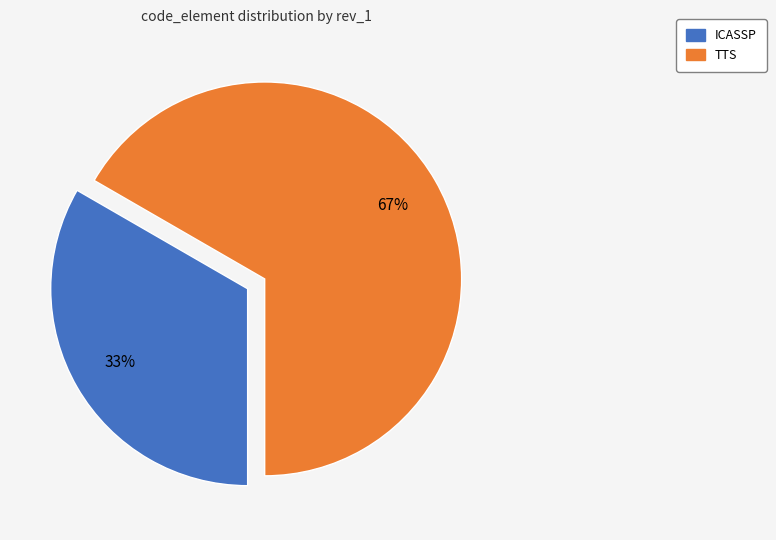

True or false: ICASSP accounts for 33% of the total.

True